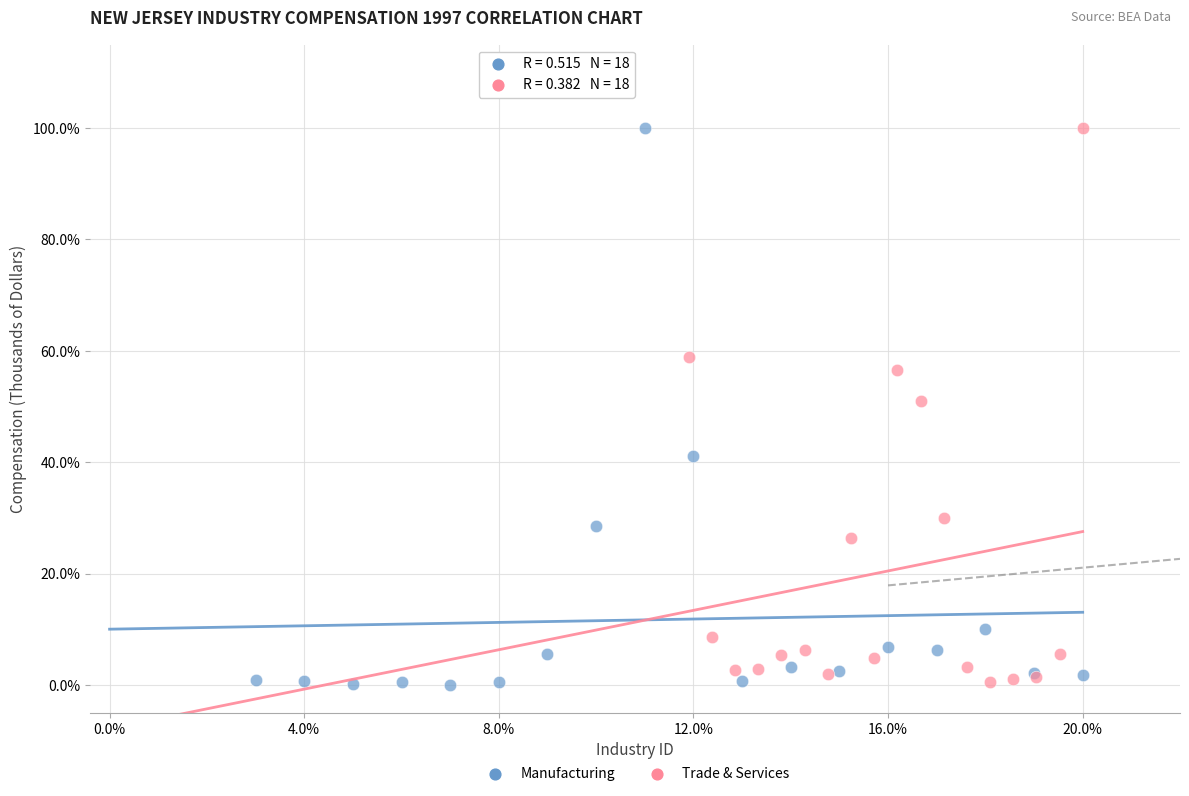

What are all the series names shown in the legend?

Manufacturing, Trade & Services